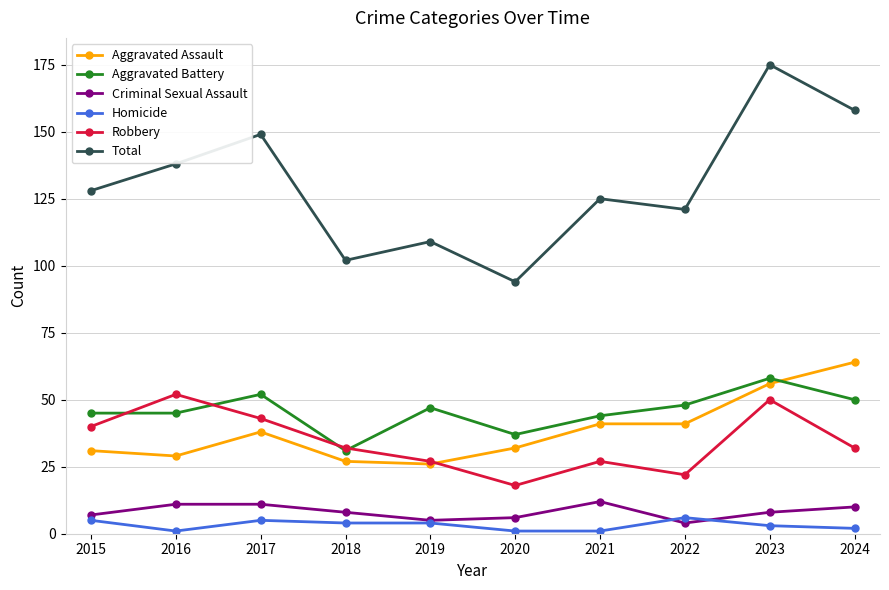

The value of Total at 2018 is 133. True or false?

False